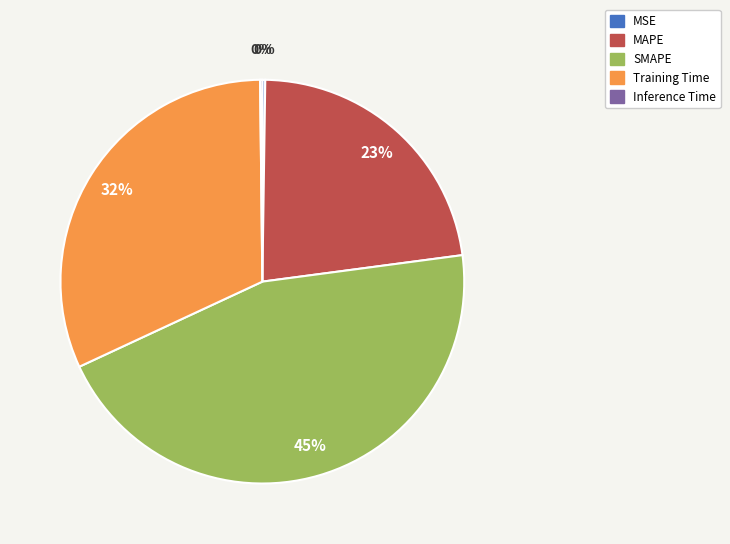

What is the largest slice in the pie chart?

SMAPE